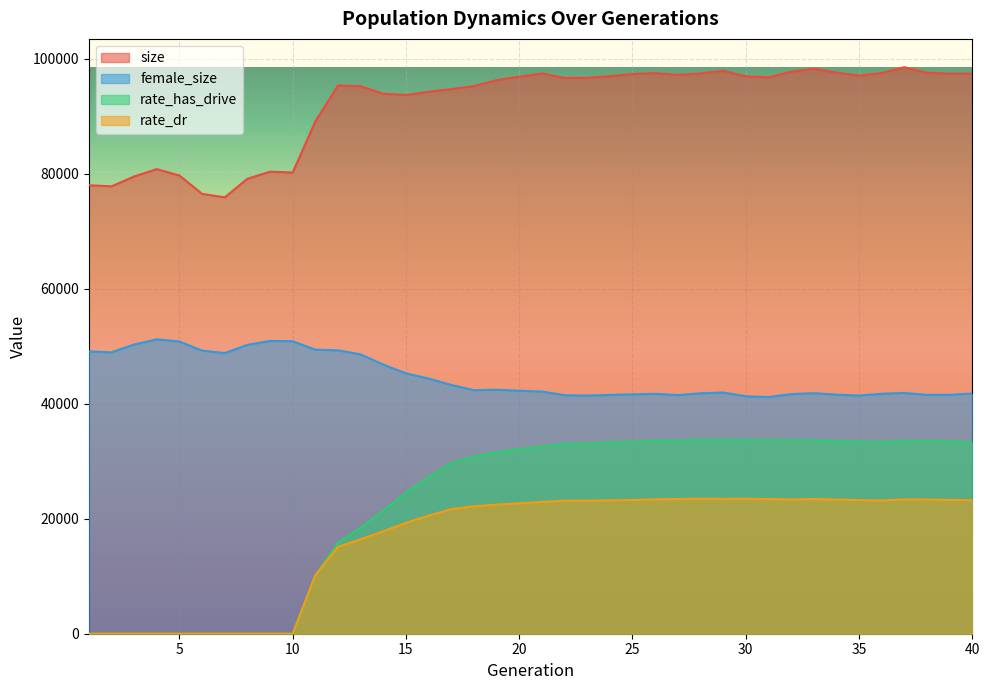

What is the sum of the rate_has_drive values at 39 and 6?

33514.0